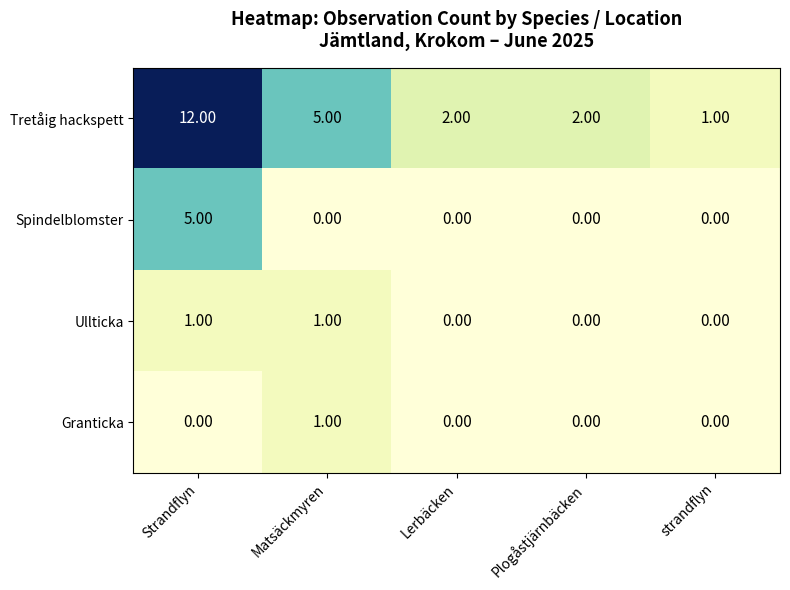

Which series has the largest total across all categories?

Tretåig hackspett